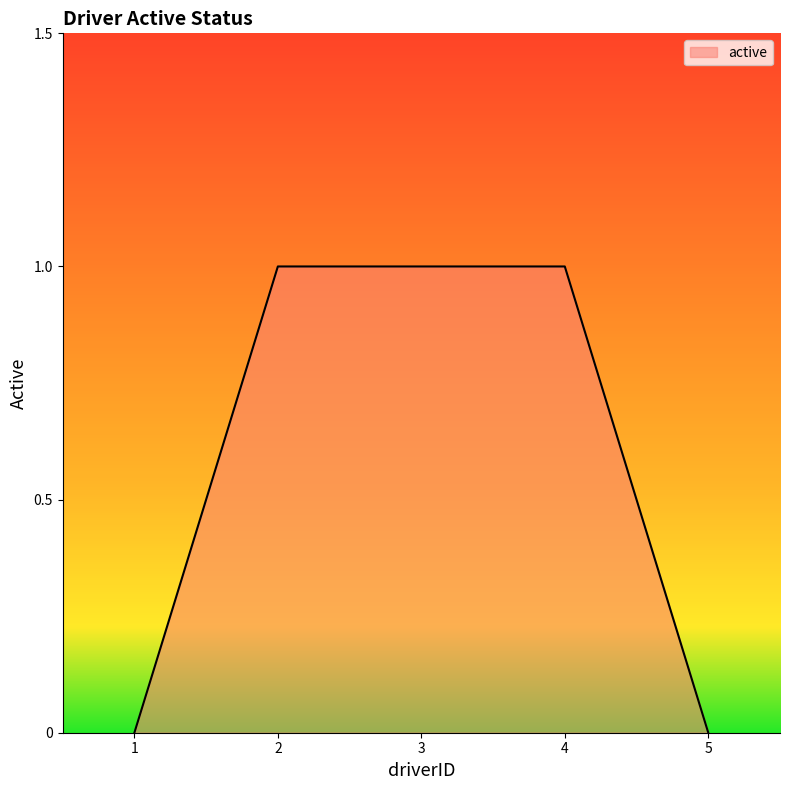

Between 1 and 3, which is larger?

3